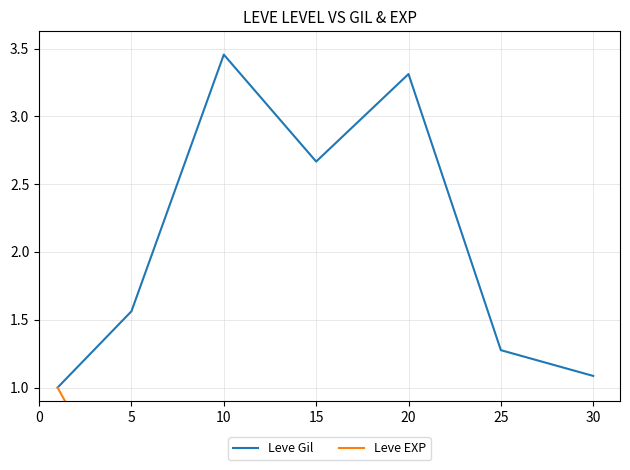

Which series has the widest spread of values?

Leve Gil